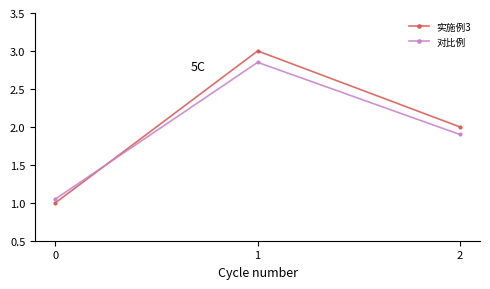

Which series has the largest total across all categories?

实施例3